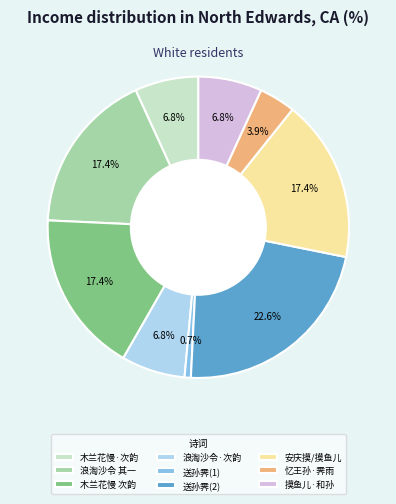

What is the largest slice in the pie chart?

送孙霁(2)